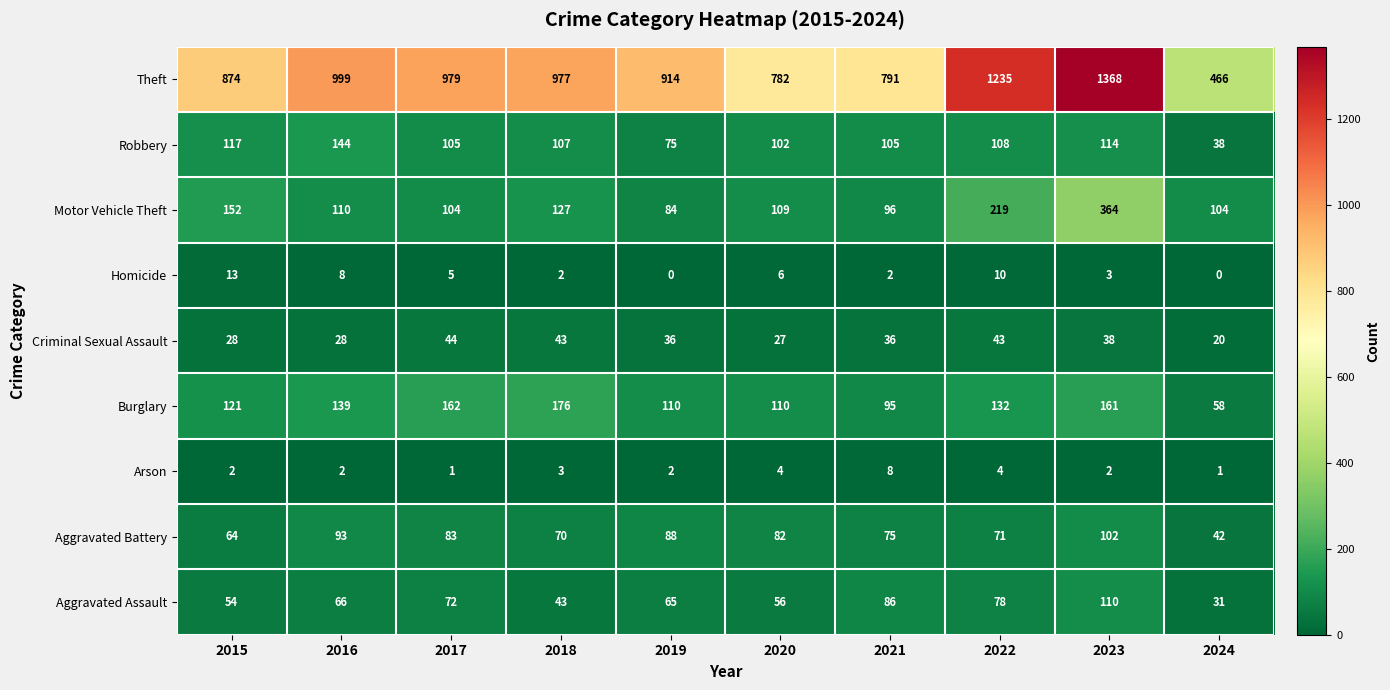

How many data points does each series have?

10